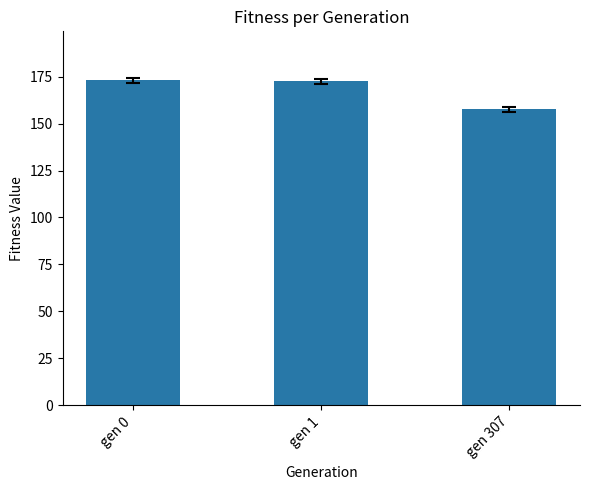

What is the minimum value shown in the chart?

157.6